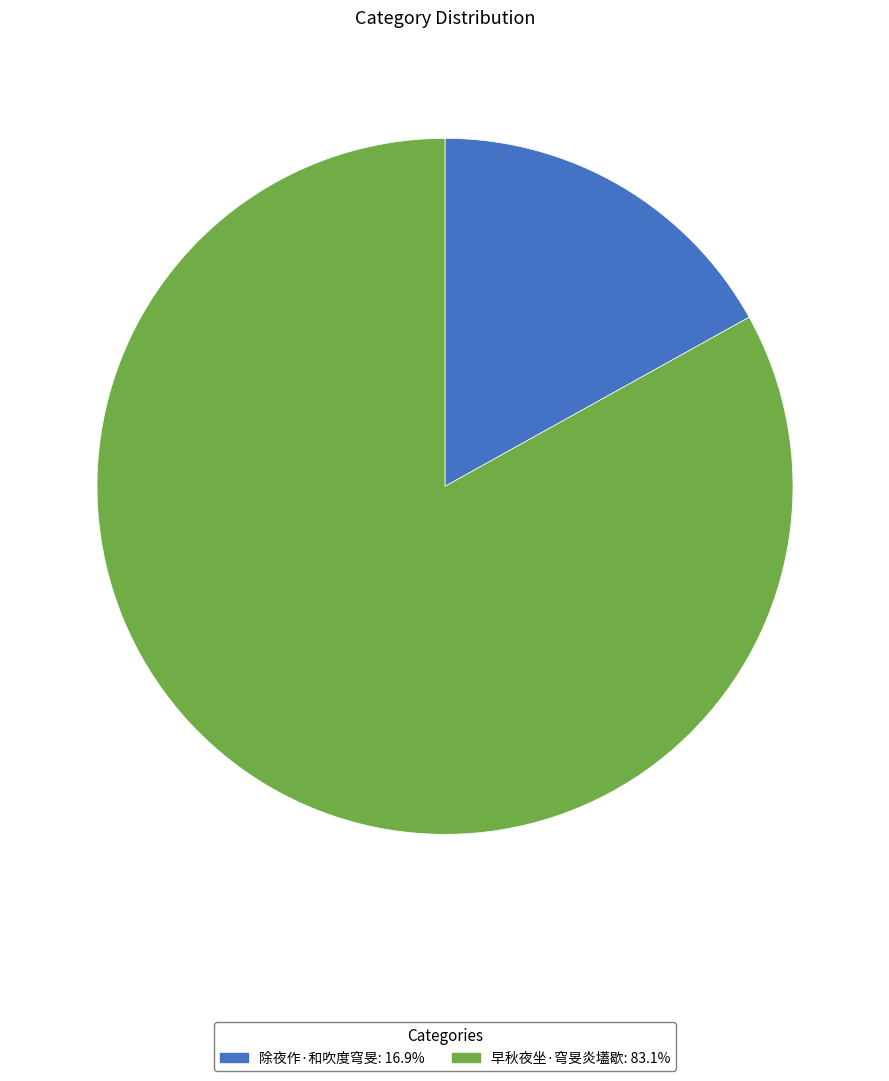

Which has a higher value, 早秋夜坐·穹旻炎壒歇 or 除夜作·和吹度穹旻?

早秋夜坐·穹旻炎壒歇